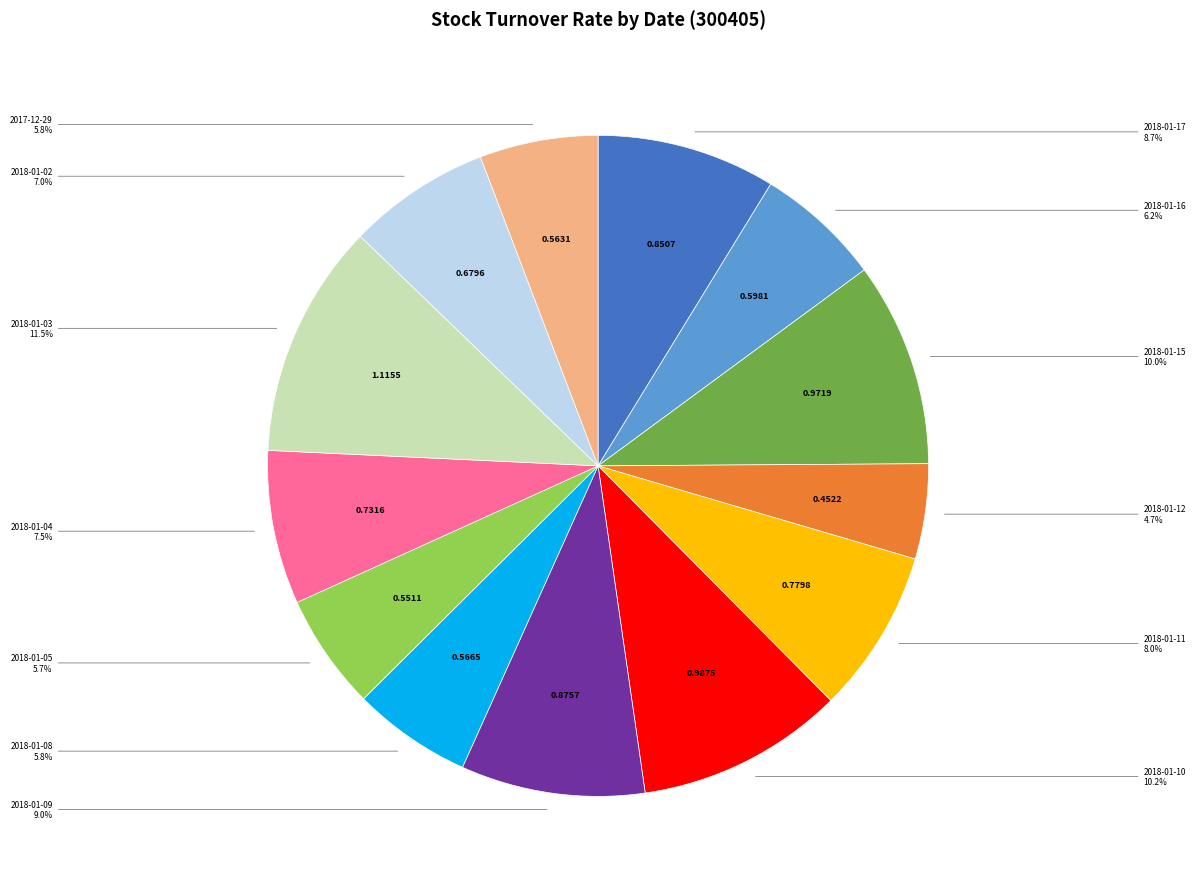

How much of the chart is everything except 2018-01-05?

94.3%